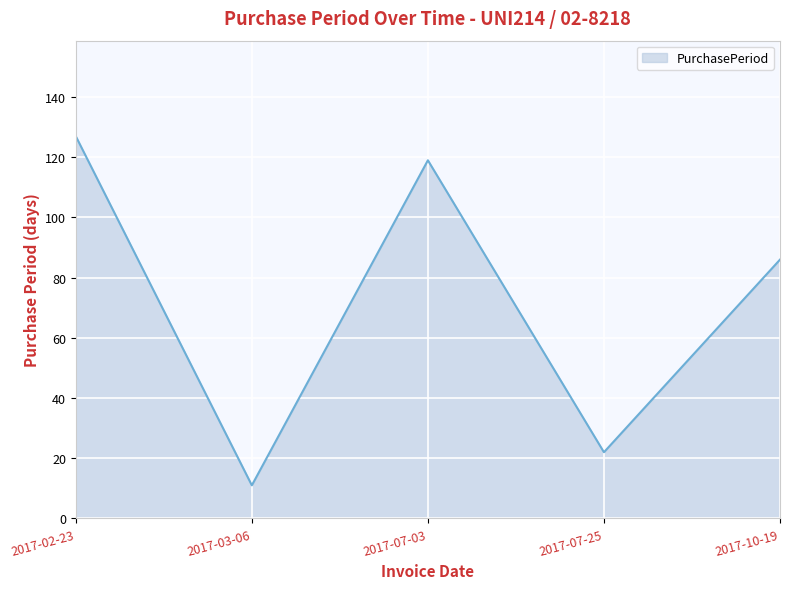

How many series are shown in this chart?

1